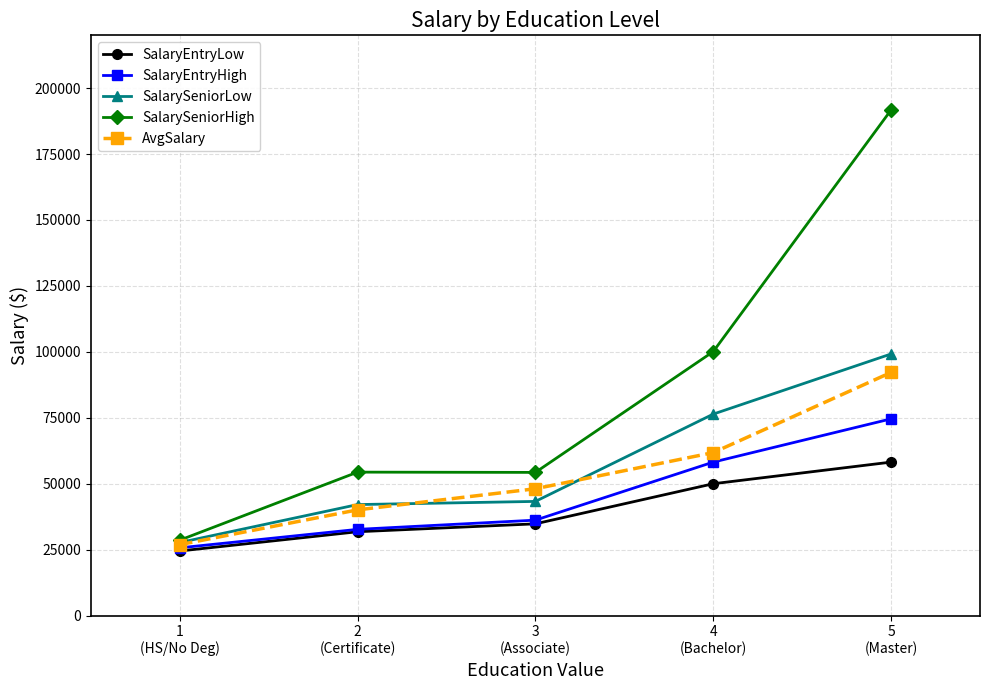

What is the value of the SalarySeniorLow point at the 2nd from the left?

42100